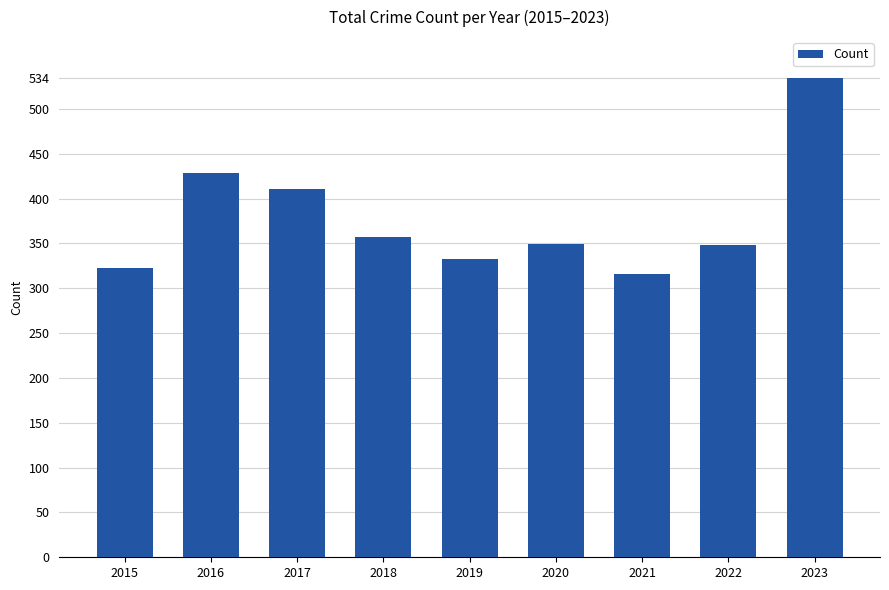

How many categories are shown in the chart?

9